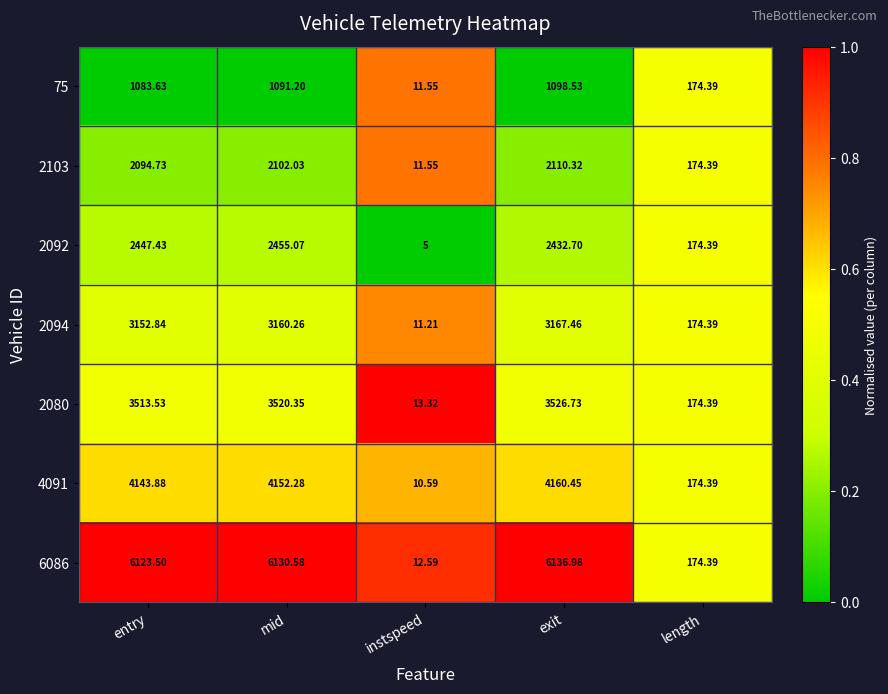

What is the spread (max minus min) of values at entry?

5039.9